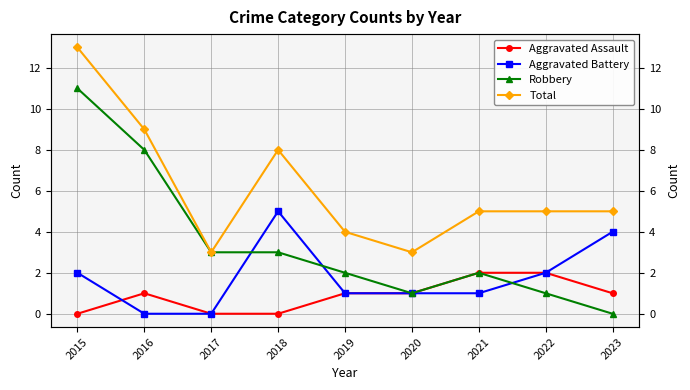

Which series has the largest total across all categories?

Total